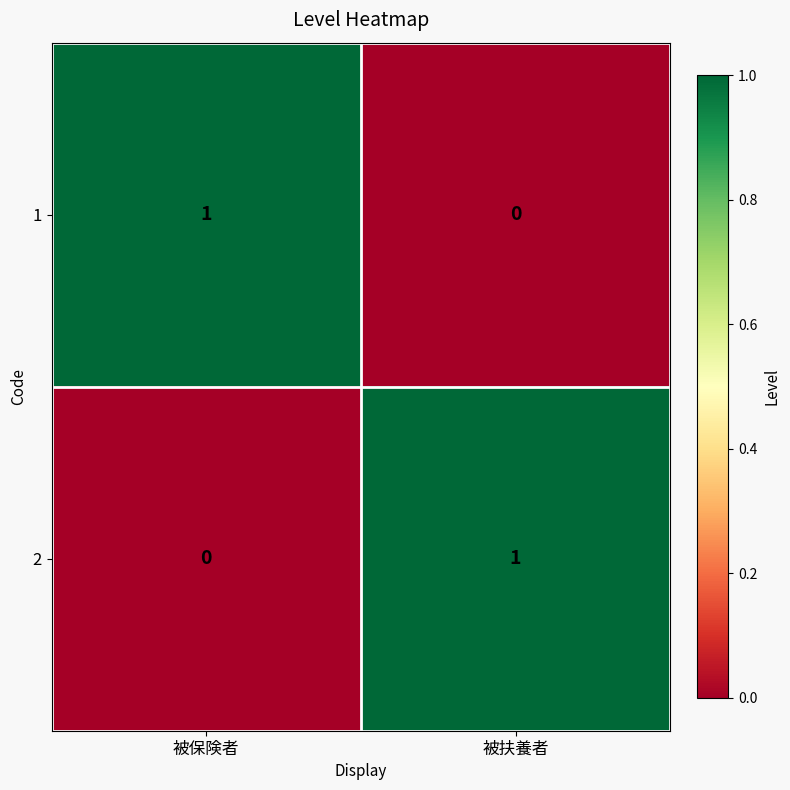

Count the number of data series in this chart.

2